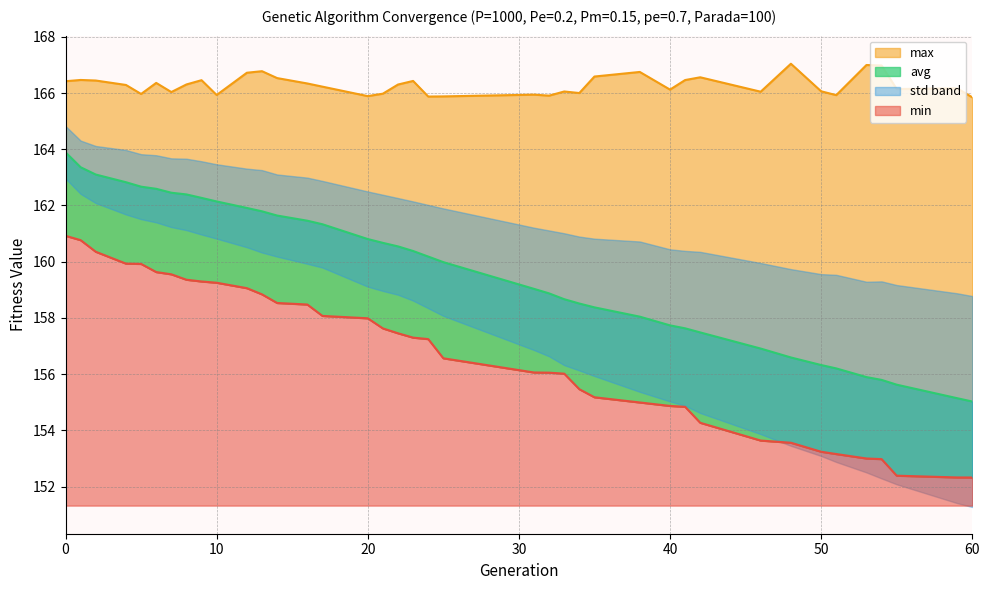

True or false: avg and max cross at least once.

False